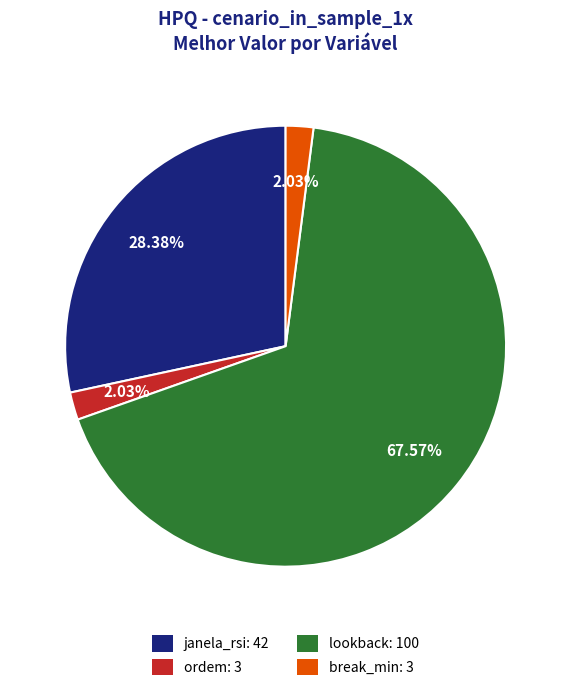

Is there any slice that represents more than half of the pie?

Yes